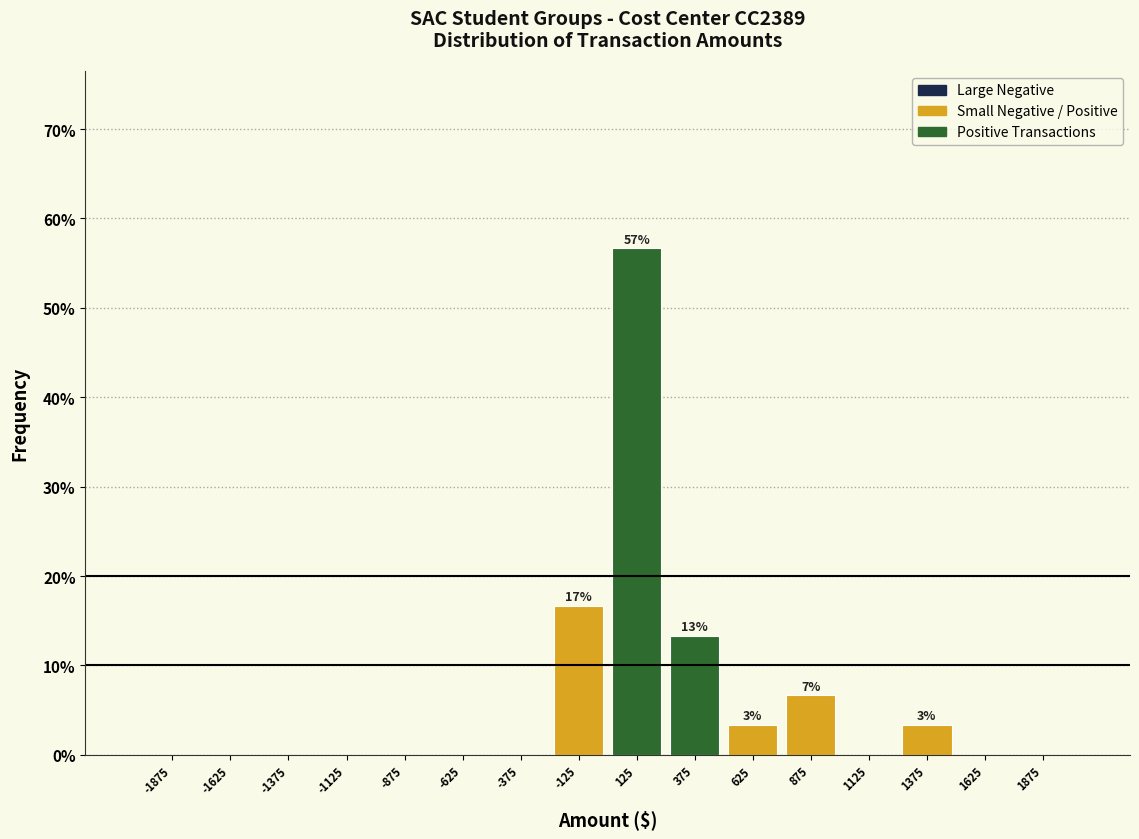

Over which range of the x-axis is the bar tallest?

0 to 250